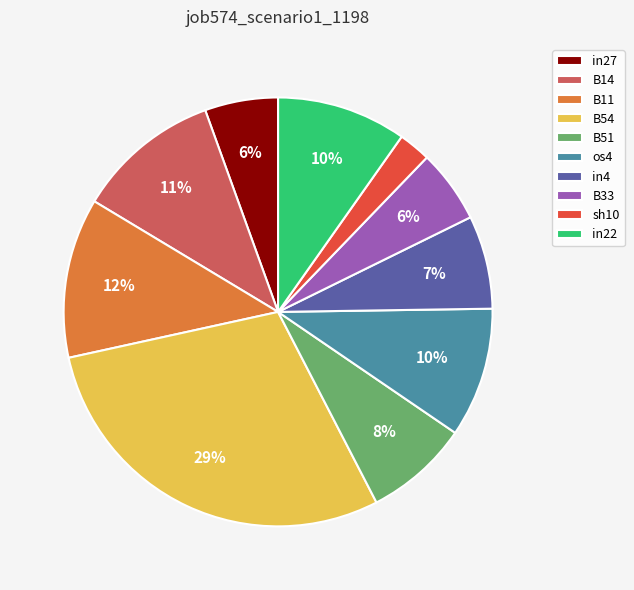

Count the number of slices in the pie.

10